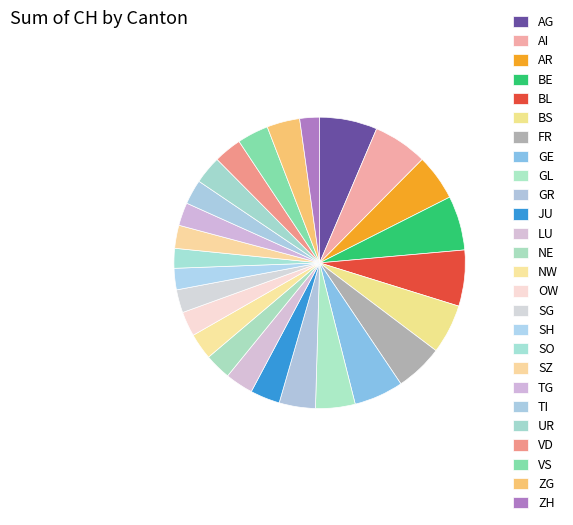

To the nearest percent, what is the difference between the largest and smallest slice percentages?

4%